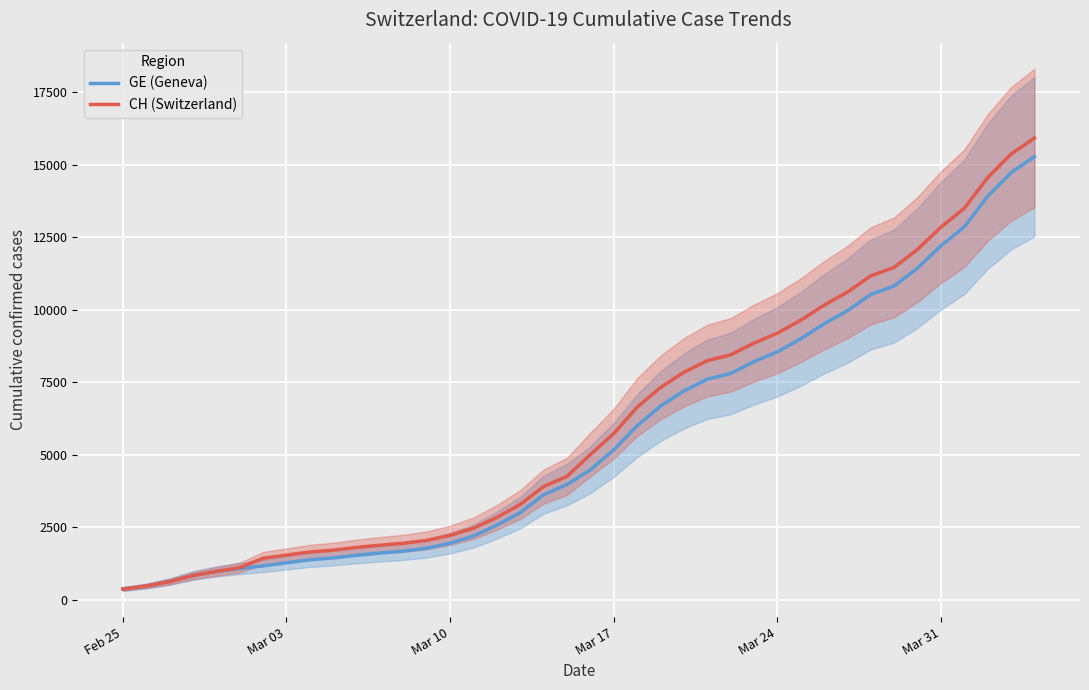

Rank the series by their maximum value, from highest to lowest.

CH (Switzerland), GE (Geneva)